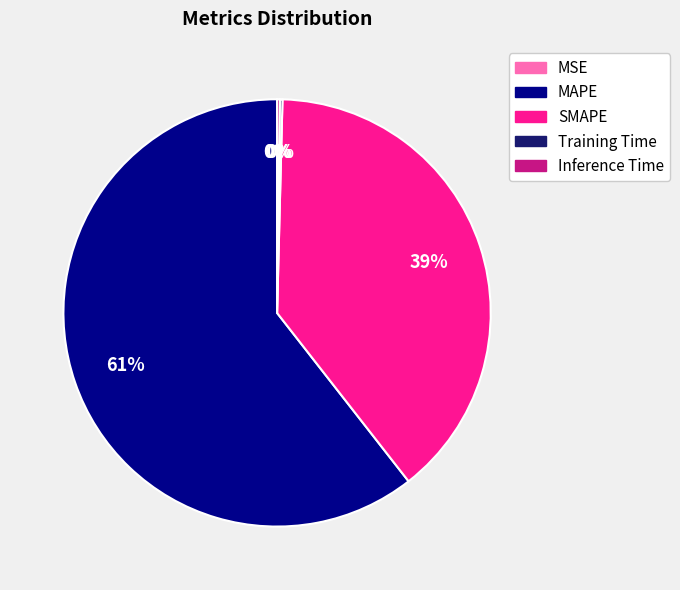

True or false: SMAPE accounts for 27% of the total.

False